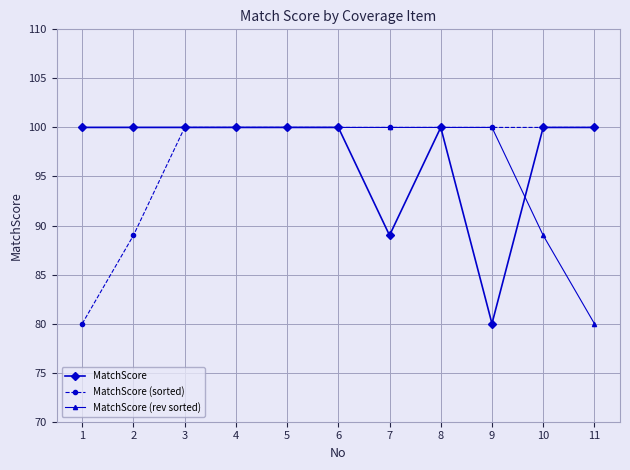

The value of MatchScore (sorted) at 3 is 168. True or false?

False